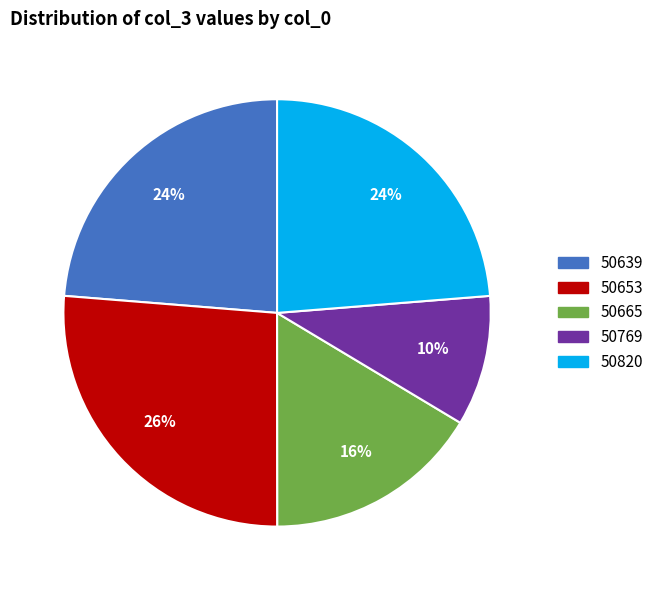

Is 50653 the majority of the pie?

No